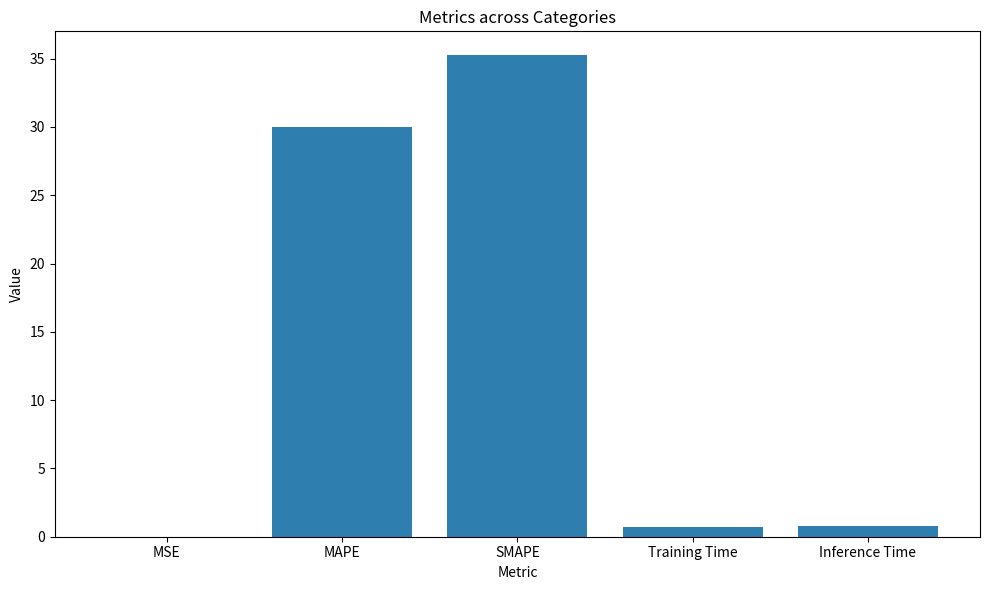

The value at MSE is 0.0. True or false?

True